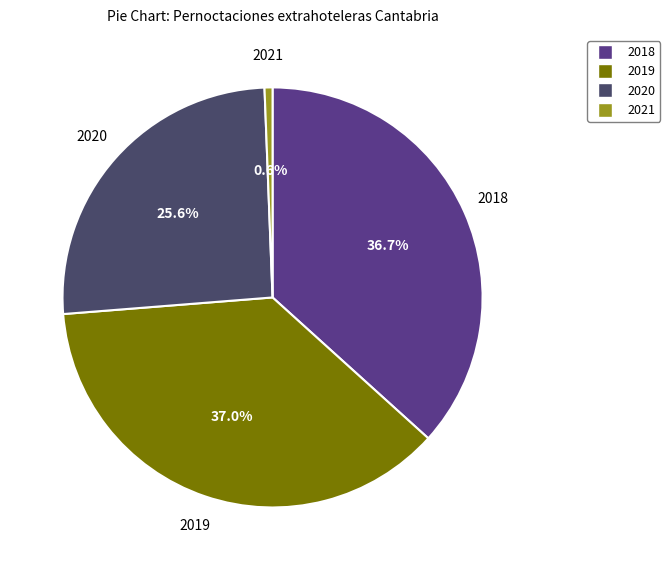

To the nearest percent, what is the average slice percentage?

25%